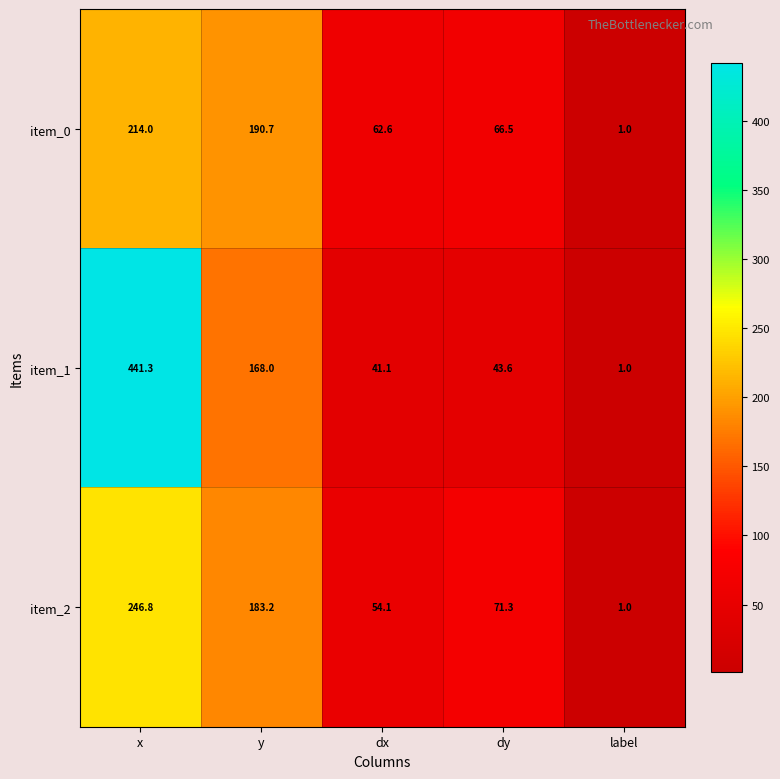

Reading right to left, extract all data points from this chart.

item_0: label=1.0	dy=66.5	dx=62.6	y=190.7	x=214.0
item_1: label=1.0	dy=43.6	dx=41.1	y=168.0	x=441.3
item_2: label=1.0	dy=71.3	dx=54.1	y=183.2	x=246.8